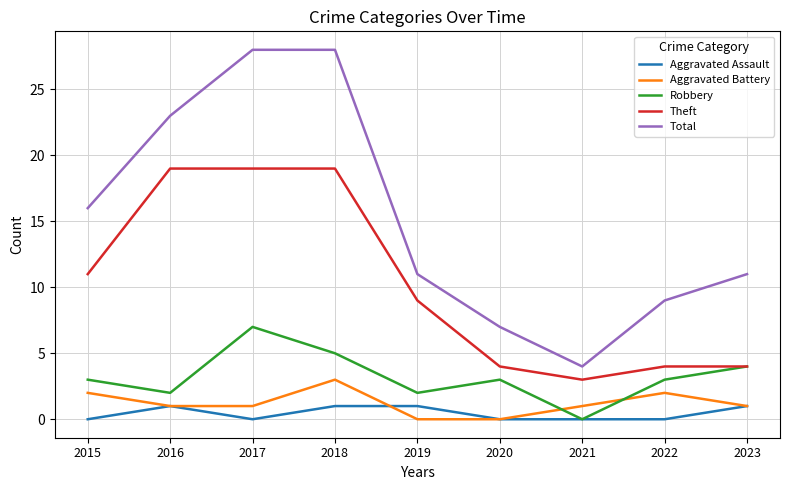

Is this an area chart (filled region under the line)?

No